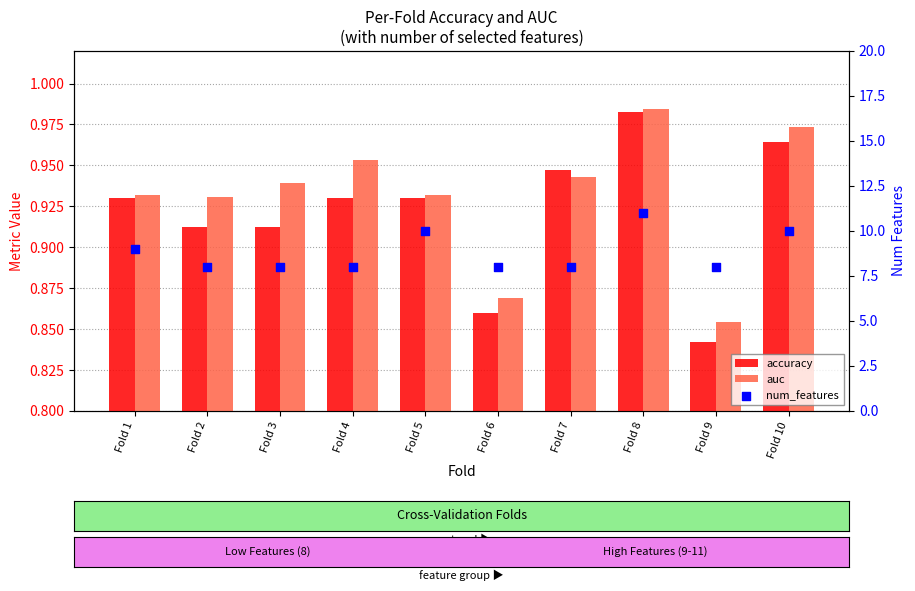

Is the value of num_features at Fold 5 greater than the value of accuracy at Fold 9?

Yes